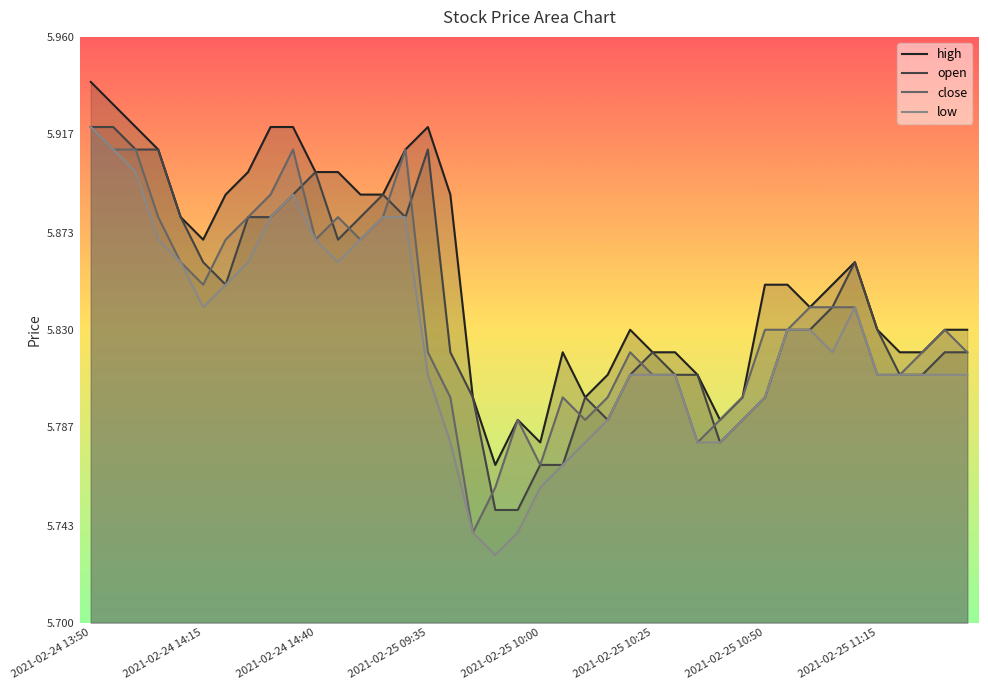

Rank the categories by open value from highest to lowest.

2021-02-24 13:50, 2021-02-24 13:55, 2021-02-24 14:00, 2021-02-24 14:05, 2021-02-25 09:35, 2021-02-24 14:40, 2021-02-24 14:35, 2021-02-24 14:55, 2021-02-24 14:10, 2021-02-24 14:25, 2021-02-24 14:30, 2021-02-24 14:50, 2021-02-24 15:00, 2021-02-24 14:45, 2021-02-24 14:15, 2021-02-25 11:10, 2021-02-24 14:20, 2021-02-25 11:05, 2021-02-25 10:55, 2021-02-25 11:00, 2021-02-25 11:15, 2021-02-25 09:40, 2021-02-25 10:25, 2021-02-25 11:30, 2021-02-25 13:05, 2021-02-25 10:20, 2021-02-25 10:30, 2021-02-25 10:35, 2021-02-25 11:20, 2021-02-25 11:25, 2021-02-25 09:45, 2021-02-25 10:10, 2021-02-25 10:50, 2021-02-25 10:15, 2021-02-25 10:45, 2021-02-25 10:40, 2021-02-25 10:00, 2021-02-25 10:05, 2021-02-25 09:50, 2021-02-25 09:55